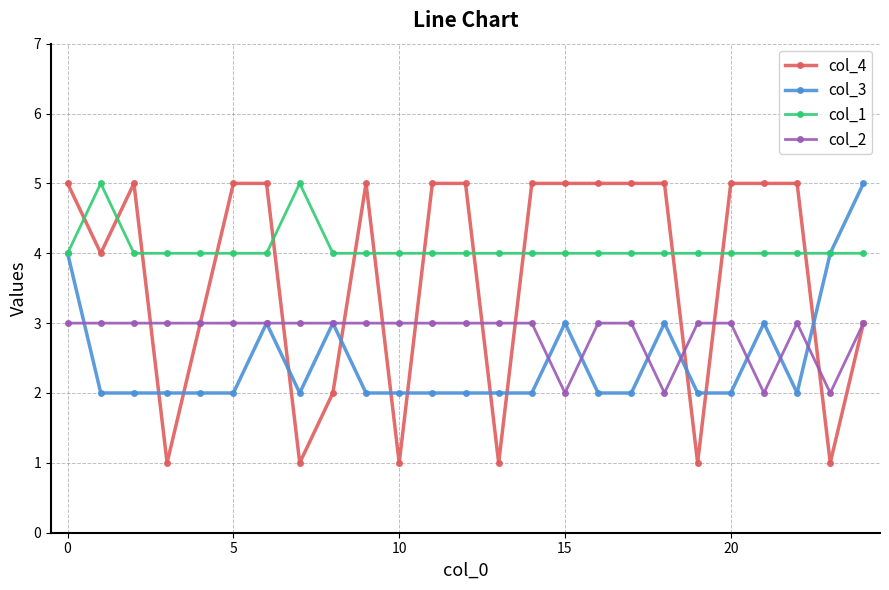

What is the average value of the col_4 series?

4